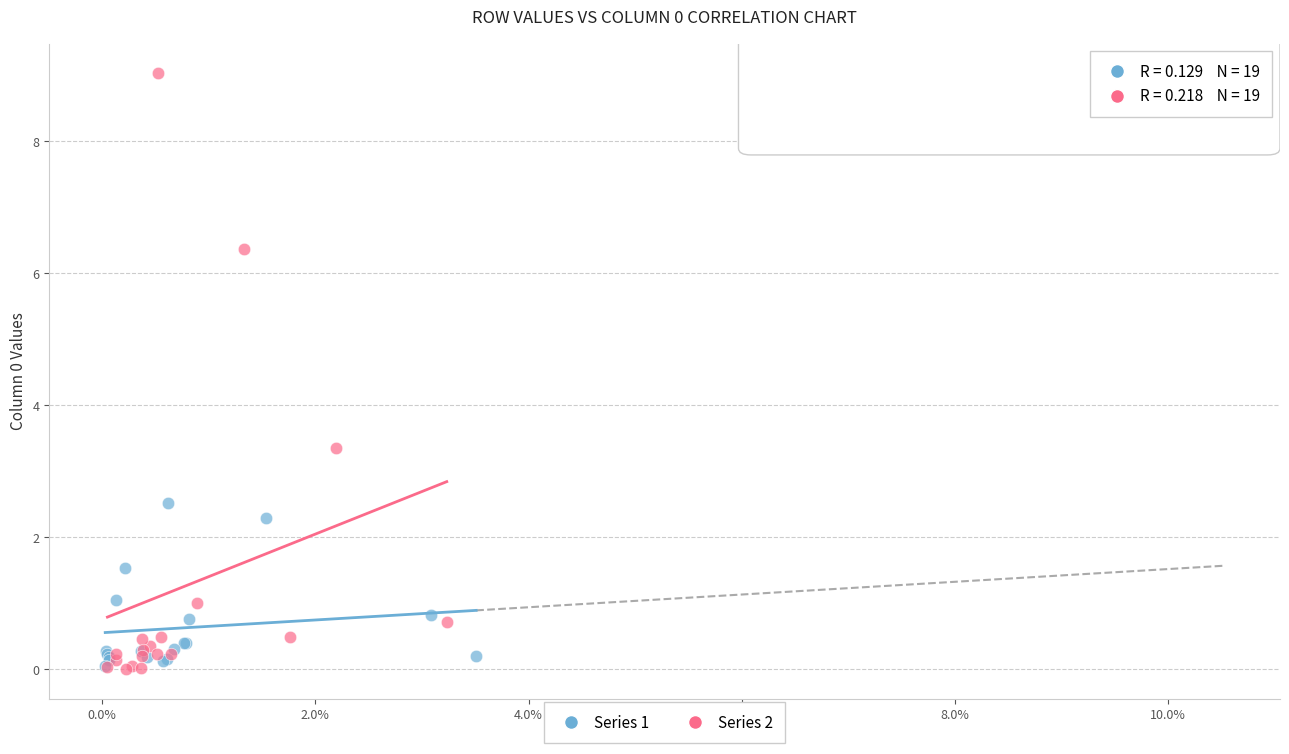

Which series has the largest Y range (max minus min)?

Series 2